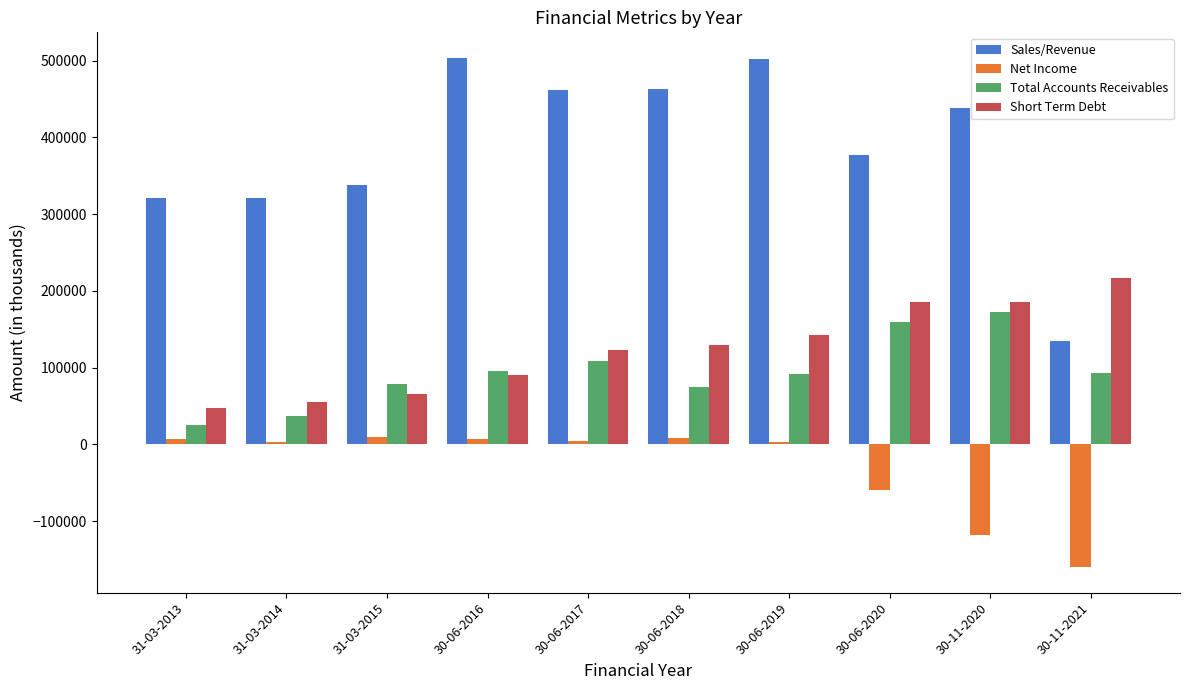

What position from the left is 30-06-2017?

5